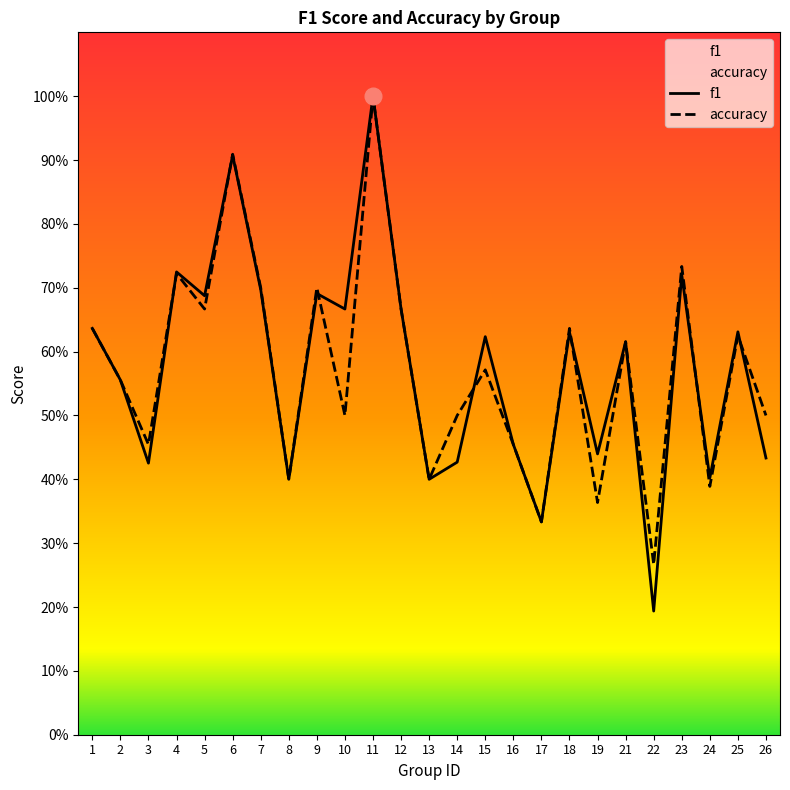

What is the value of the f1 point at the 23rd from the left?

0.4